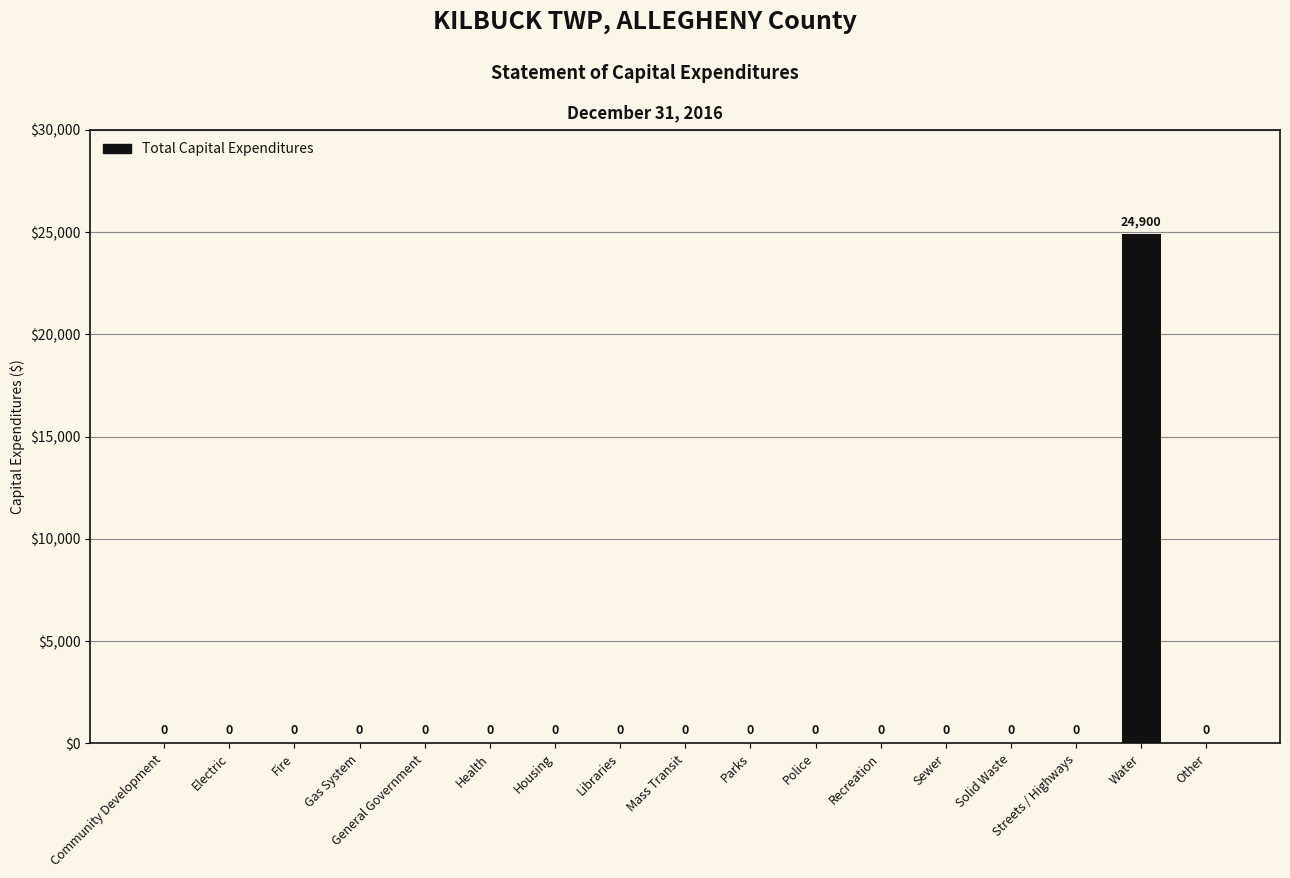

What is the greatest value displayed?

24900